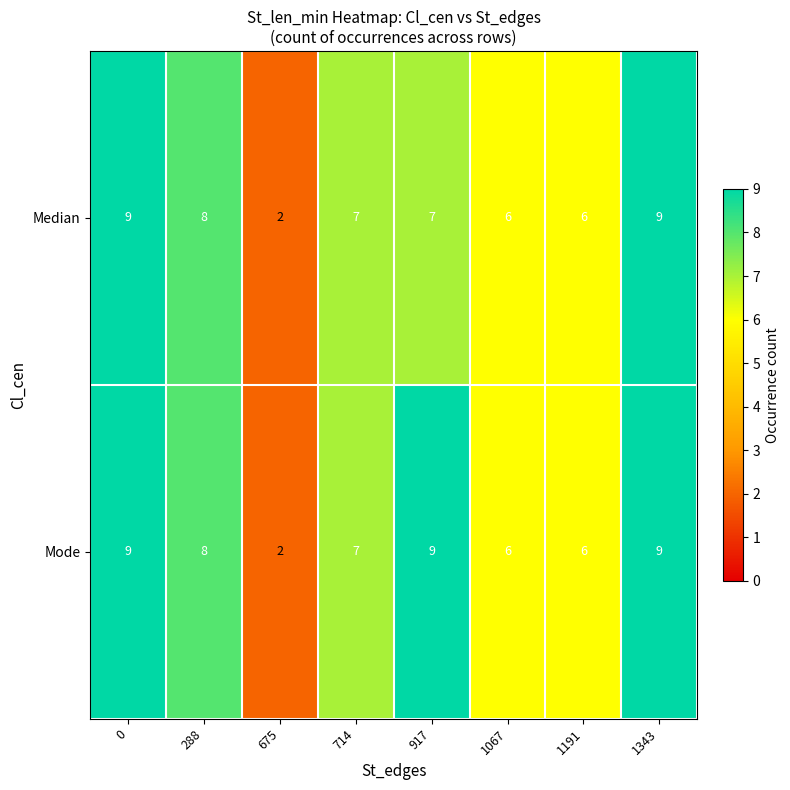

True or false: Mode has a value of 12 at 0.

False